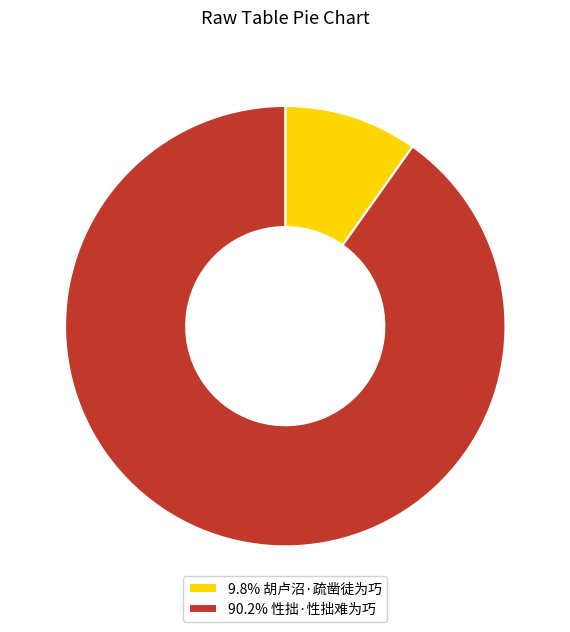

Approximately how many times larger is the value at 90.2% 性拙·性拙难为巧 compared to 9.8% 胡卢沼·疏凿徒为巧?

9.2